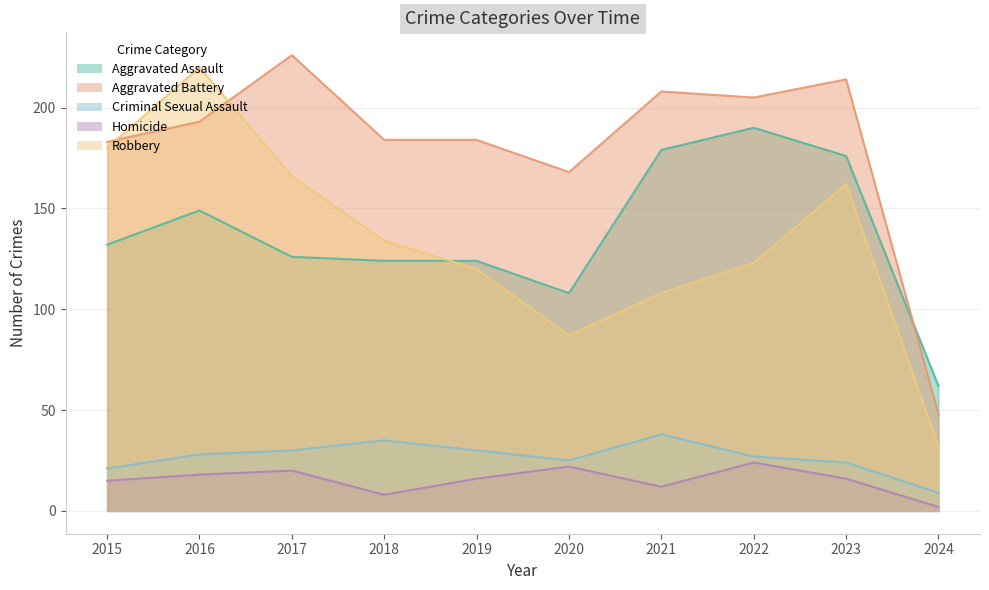

Reading left to right, what are all the values shown in this chart?

Aggravated Assault: 132	149	126	124	124	108	179	190	176	62
Aggravated Battery: 183	193	226	184	184	168	208	205	214	48
Criminal Sexual Assault: 21	28	30	35	30	25	38	27	24	9
Homicide: 15	18	20	8	16	22	12	24	16	2
Robbery: 180	220	166	134	120	87	108	123	162	32